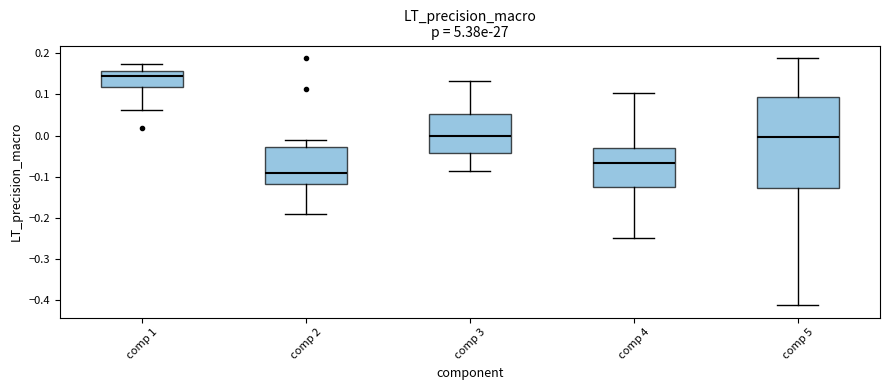

Comparing the boxes themselves (not the whiskers), which one is the tallest?

comp 5